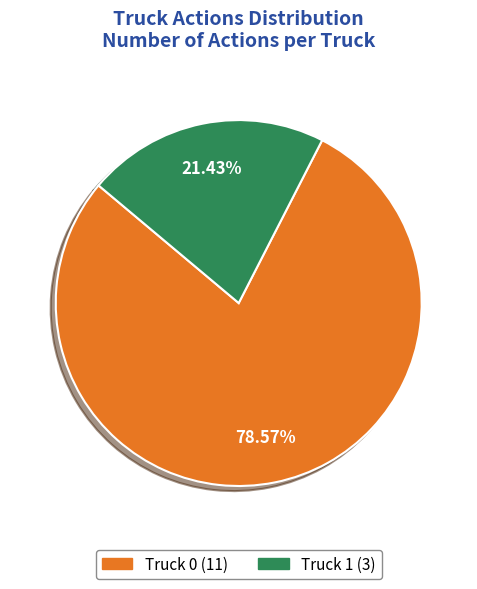

What is the smallest slice in the pie chart?

Truck 1